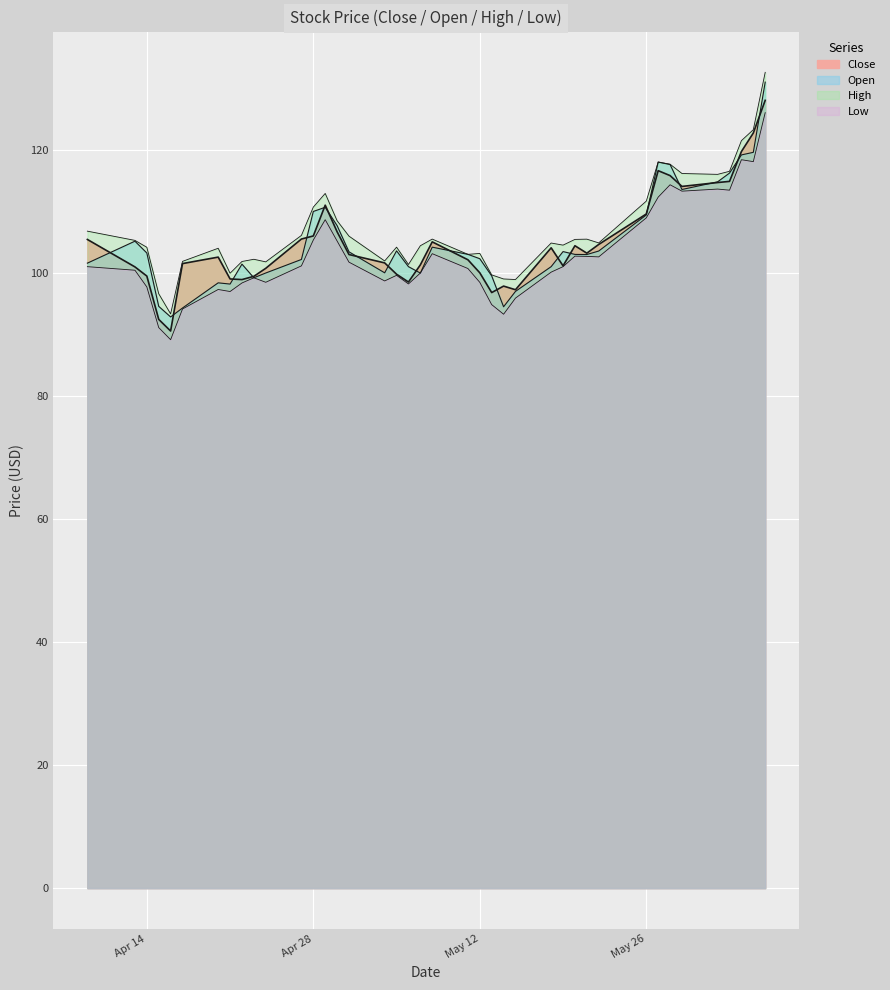

List the series in order of their peak value, lowest first.

Low, Close, Open, High